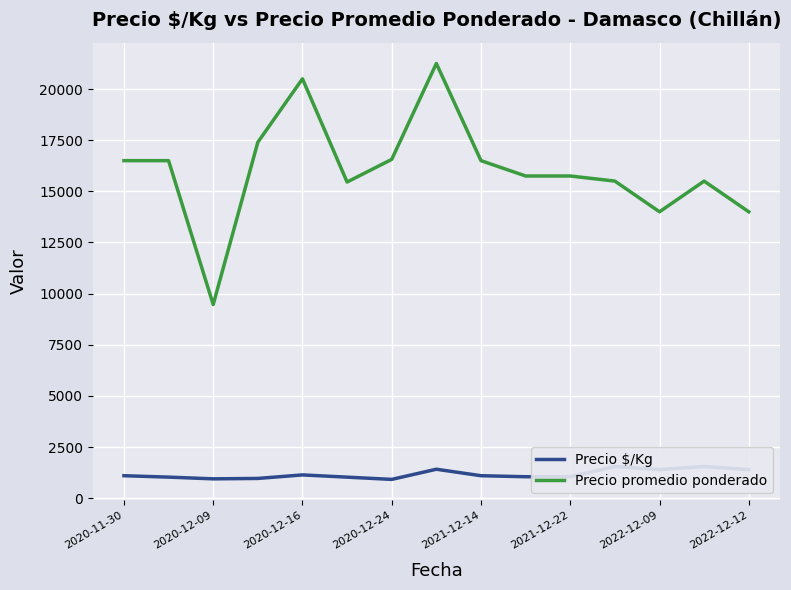

At which label does Precio promedio ponderado reach its minimum?

2020-12-09